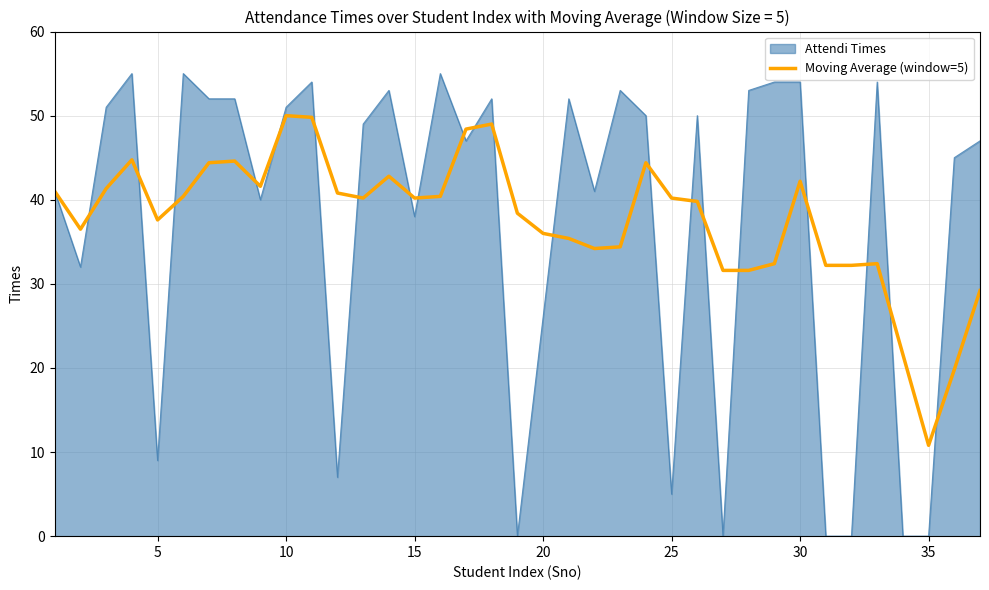

Which series has the largest range (max minus min)?

Attendi Times